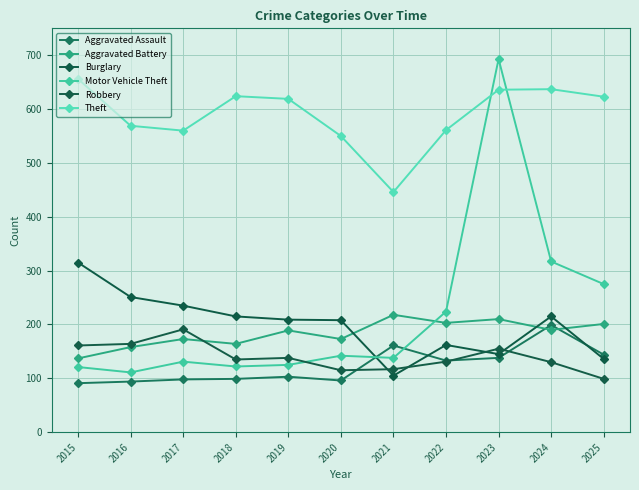

How many distinct data groups are displayed?

6